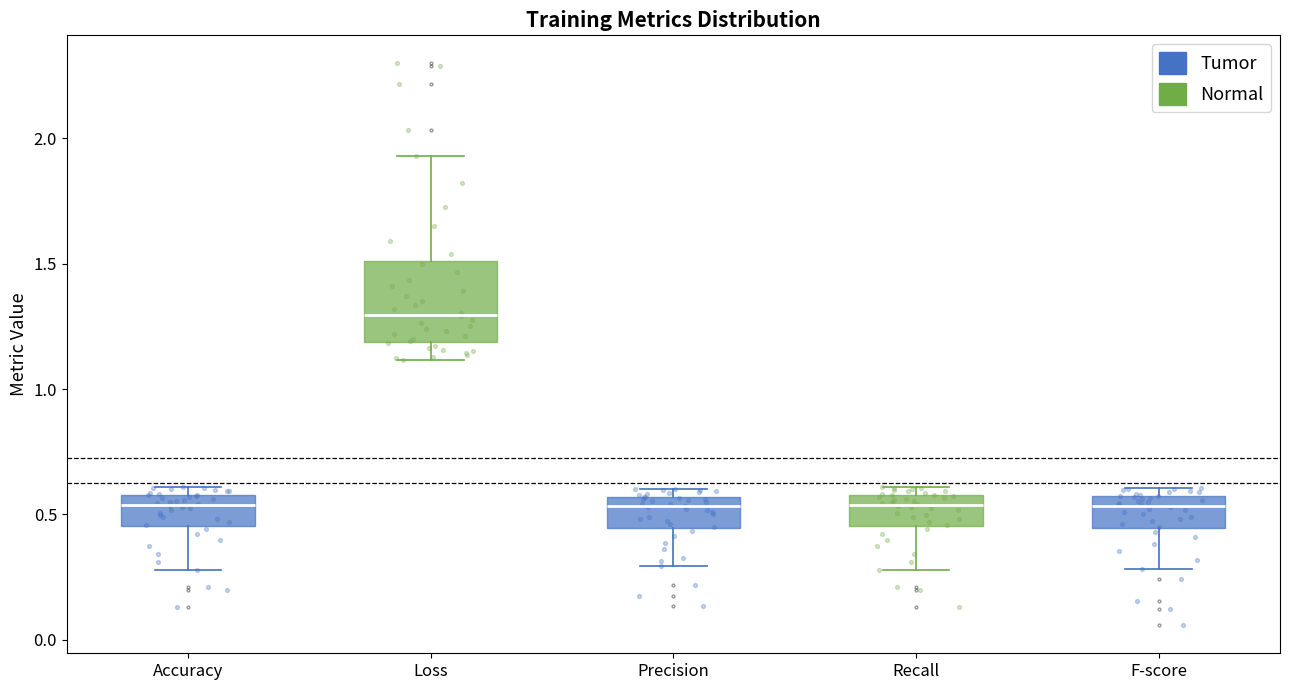

Reading left to right, transcribe this box plot: for each box, give where its median line is, the range the box spans, and where its two whiskers end, as read against the y-axis. The values are not printed on the chart, so give them approximately, as read against the axis.

Accuracy: median 0.55, box 0.45 to 0.60, whiskers 0.30 to 0.60 (just above the box's upper edge)
Loss: median 1.30, box 1.20 to 1.50, whiskers 1.10 to 1.95
Precision: median 0.55 (just below the box's upper edge), box 0.45 to 0.55, whiskers 0.30 to 0.60
Recall: median 0.55, box 0.45 to 0.60, whiskers 0.30 to 0.60 (just above the box's upper edge)
F-score: median 0.55 (just below the box's upper edge), box 0.45 to 0.55, whiskers 0.30 to 0.60